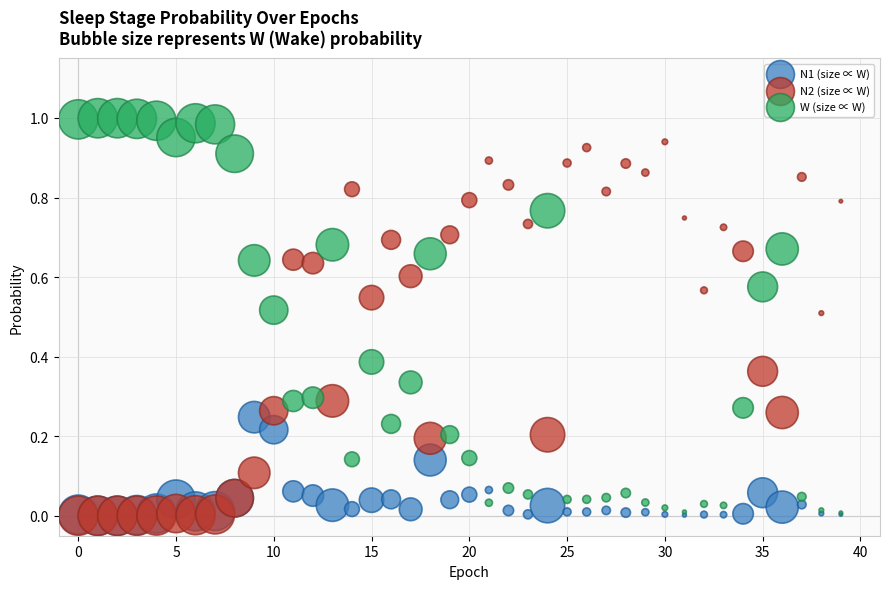

Which series reaches the maximum Y coordinate?

W (size ∝ W)